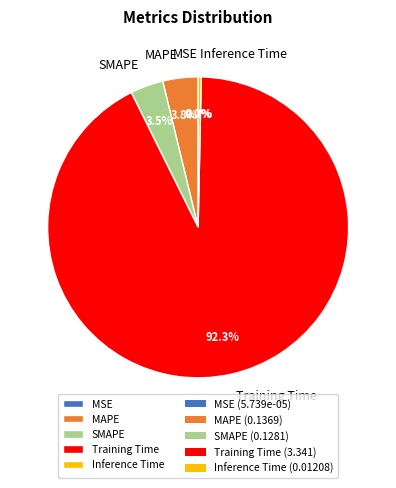

Between SMAPE and Inference Time, which is larger?

SMAPE